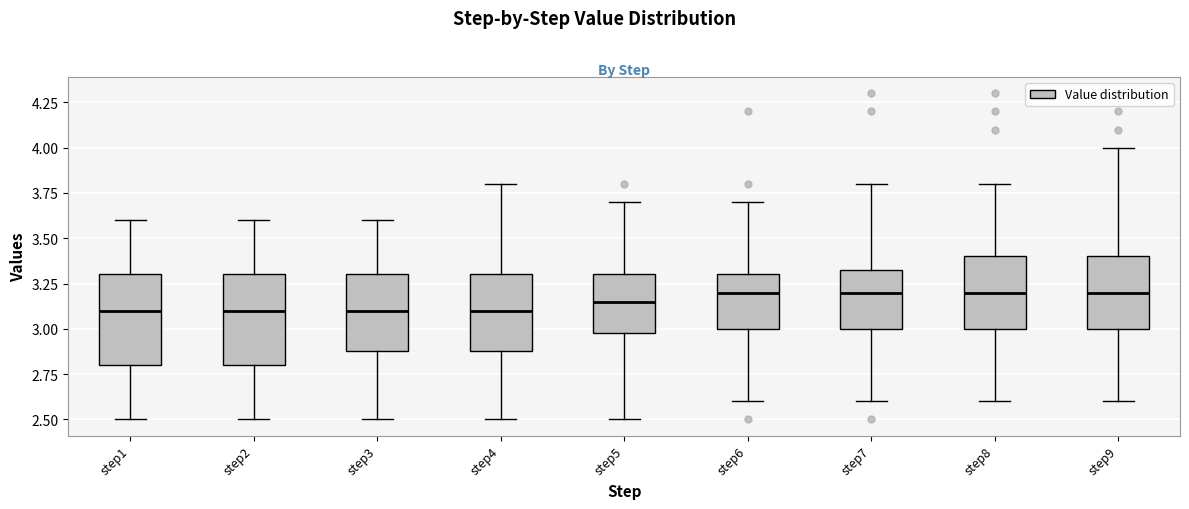

Reading left to right, transcribe this box plot: for each box, give where its median line is, the range the box spans, and where its two whiskers end, as read against the y-axis. The values are not printed on the chart, so give them approximately, as read against the axis.

step1: median 3.10, box 2.80 to 3.30, whiskers 2.50 to 3.60
step2: median 3.10, box 2.80 to 3.30, whiskers 2.50 to 3.60
step3: median 3.10, box 2.90 to 3.30, whiskers 2.50 to 3.60
step4: median 3.10, box 2.90 to 3.30, whiskers 2.50 to 3.80
step5: median 3.15, box 3.00 to 3.30, whiskers 2.50 to 3.70
step6: median 3.20, box 3.00 to 3.30, whiskers 2.60 to 3.70
step7: median 3.20, box 3.00 to 3.35, whiskers 2.60 to 3.80
step8: median 3.20, box 3.00 to 3.40, whiskers 2.60 to 3.80
step9: median 3.20, box 3.00 to 3.40, whiskers 2.60 to 4.00